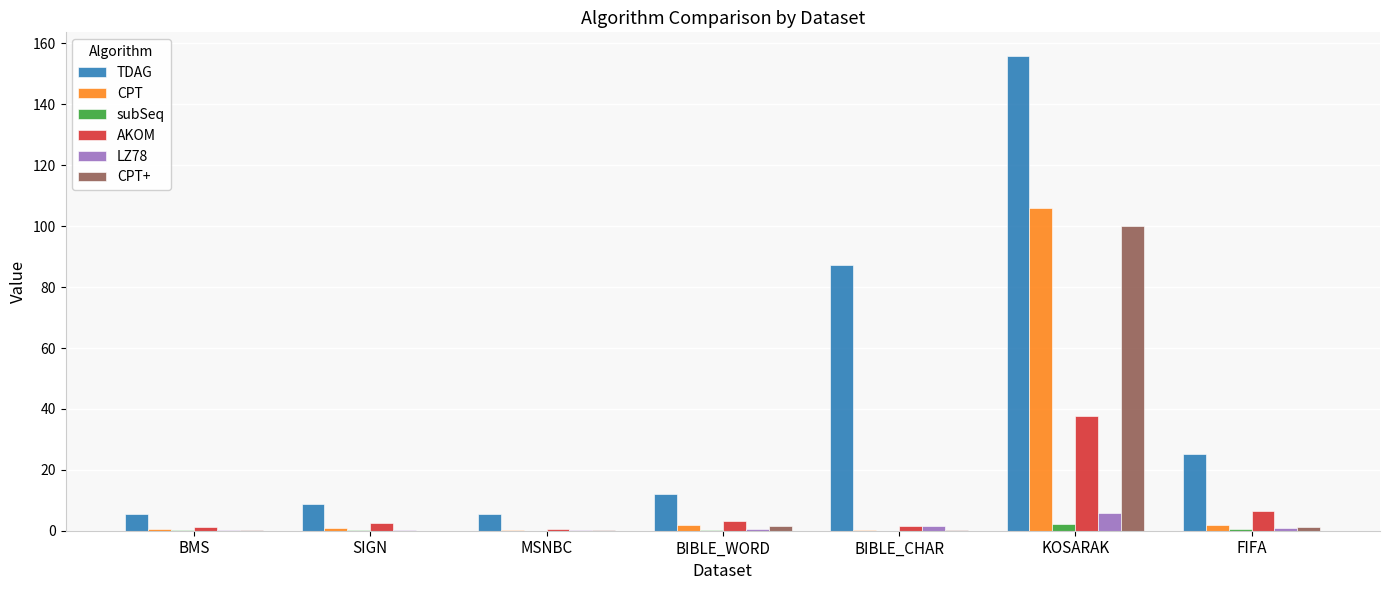

What is the sum of all AKOM values?

53.2